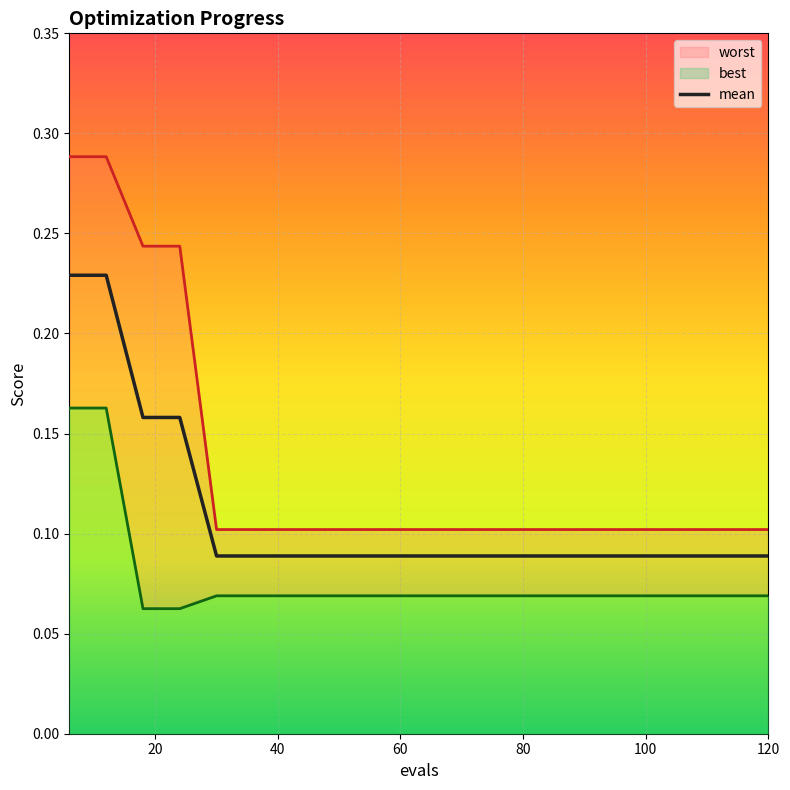

Rank the series by their maximum value, from highest to lowest.

worst, mean, best